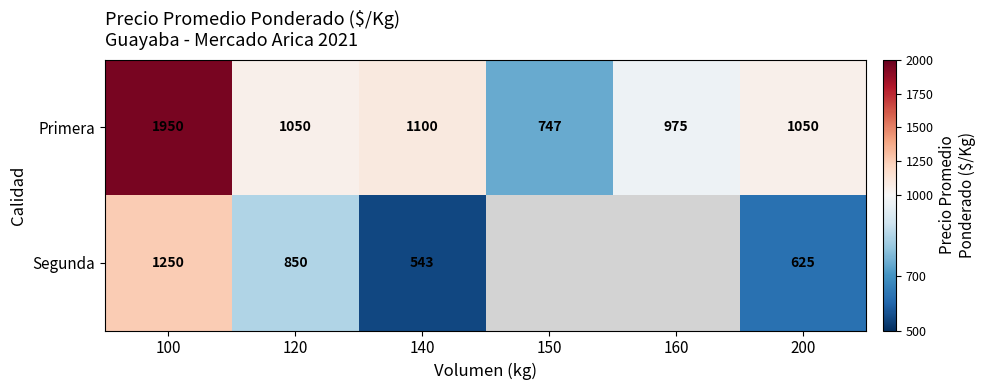

The value of Primera at 100 is 1123.9. True or false?

False